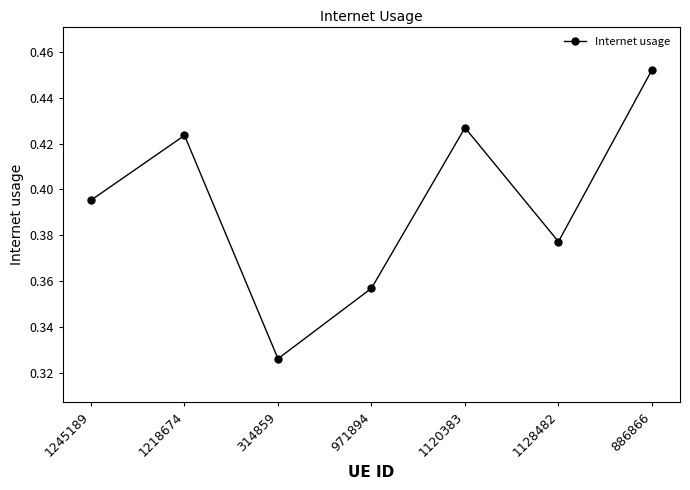

List the labels in order of value, smallest first.

314859, 971894, 1128482, 1245189, 1218674, 1120383, 886866